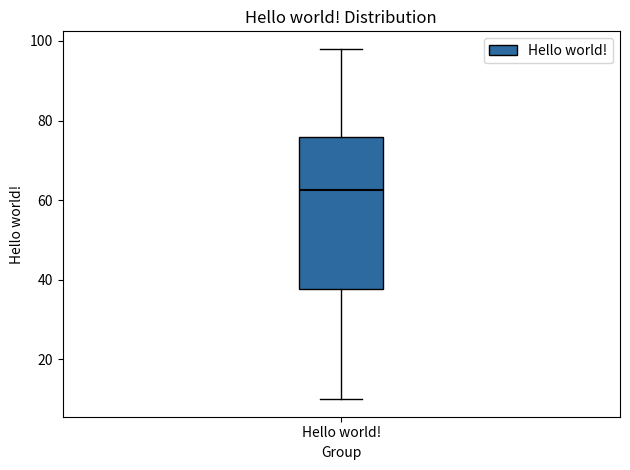

Read this box plot against the y-axis: the position of the median line, the range covered by the box, and the ends of both whiskers. The values are not printed on the chart, so give them approximately, as read against the axis.

median 62, box 38 to 76, whiskers 10 to 98